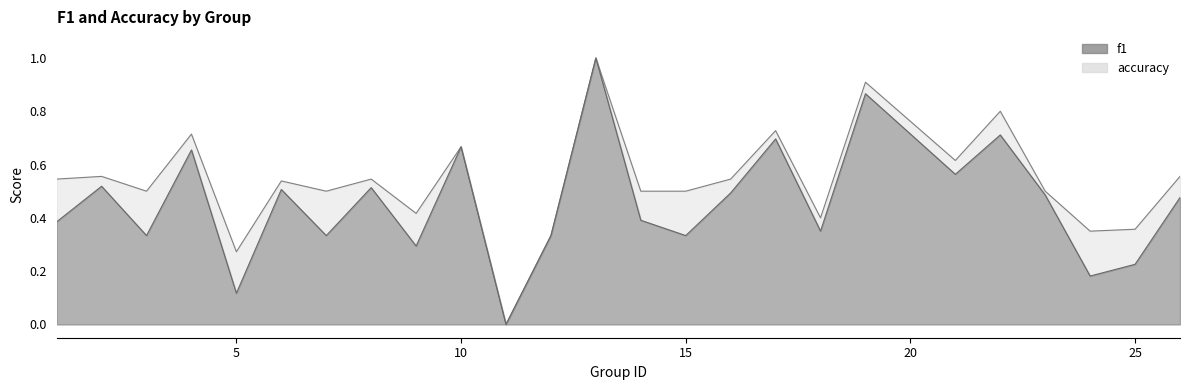

Which series has the widest spread of values?

f1